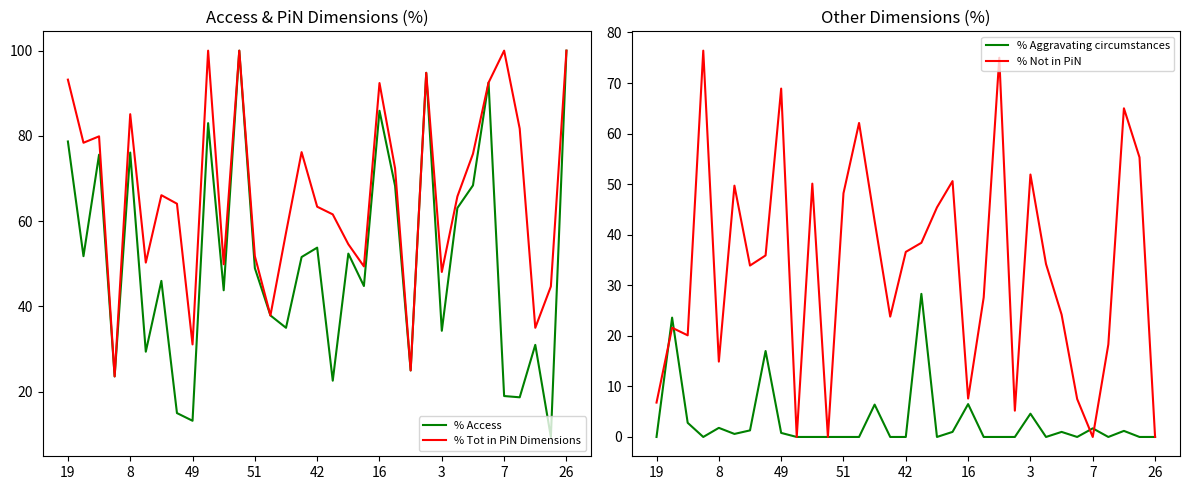

What is the maximum value for % Aggravating circumstances?

28.3